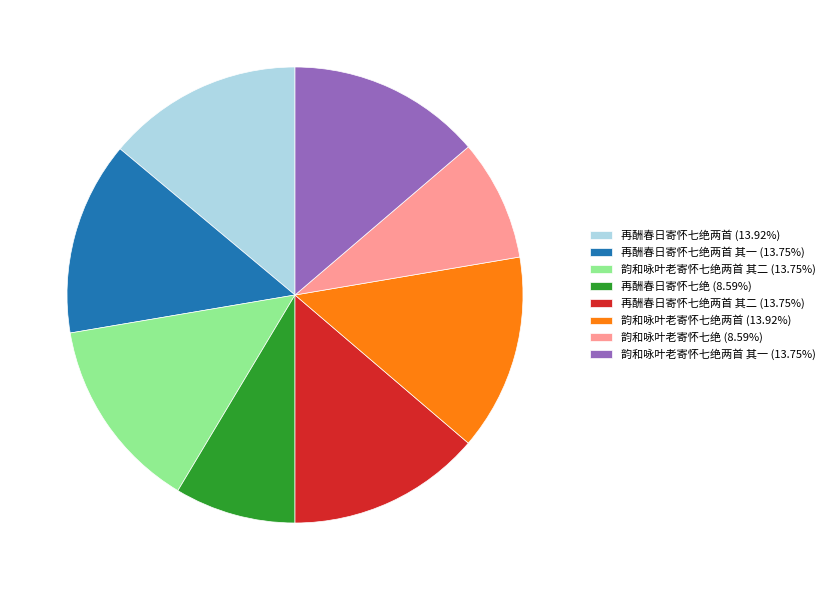

What is the ratio of the value at 再酬春日寄怀七绝两首 其二 (13.75%) to the value at 韵和咏叶老寄怀七绝两首 其二 (13.75%)?

1.0